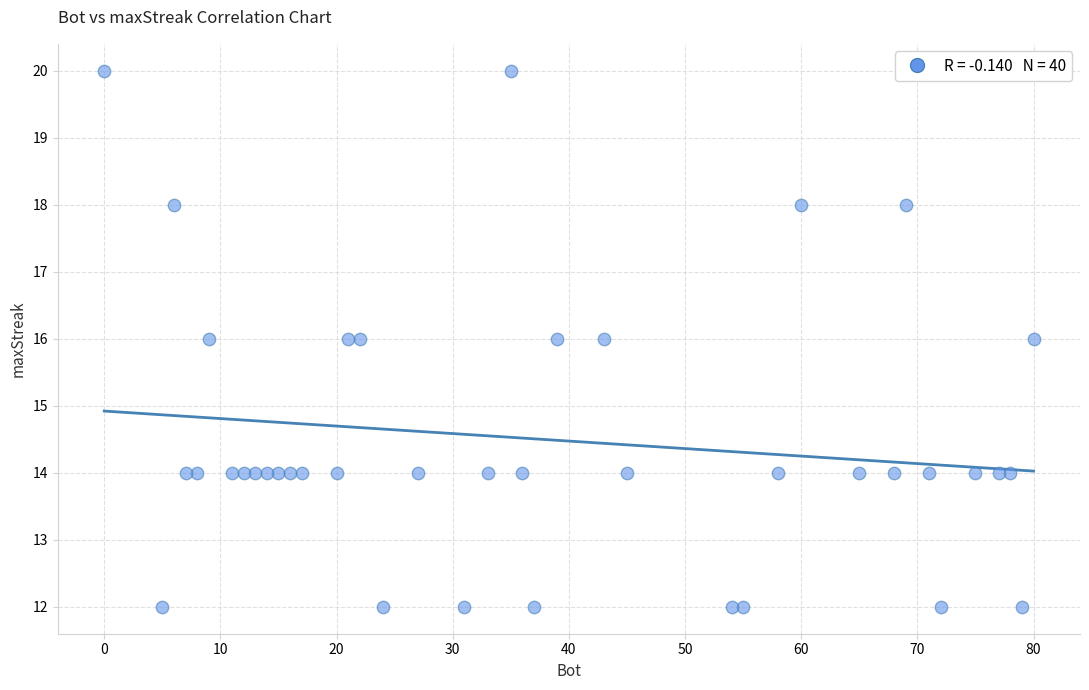

What is the range of Y values (max minus min)?

8